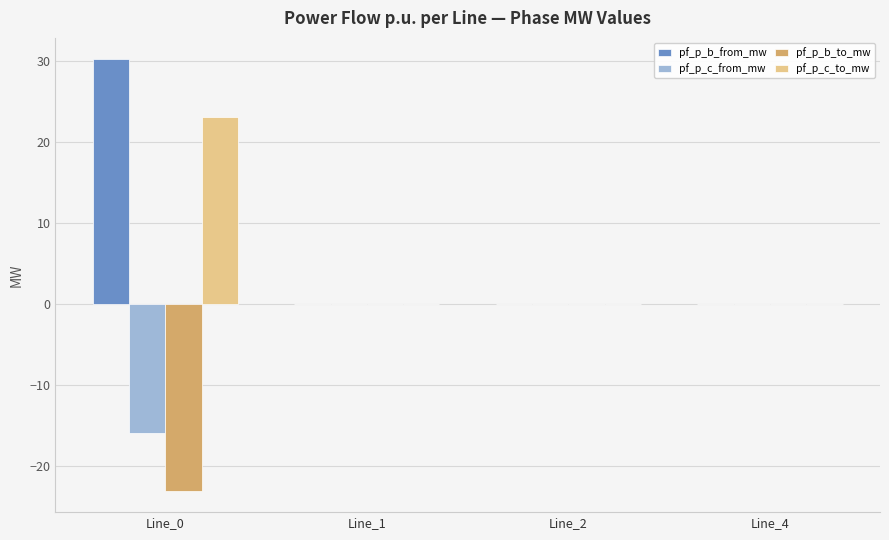

The value of pf_p_b_from_mw at Line_2 is 0.0. True or false?

True